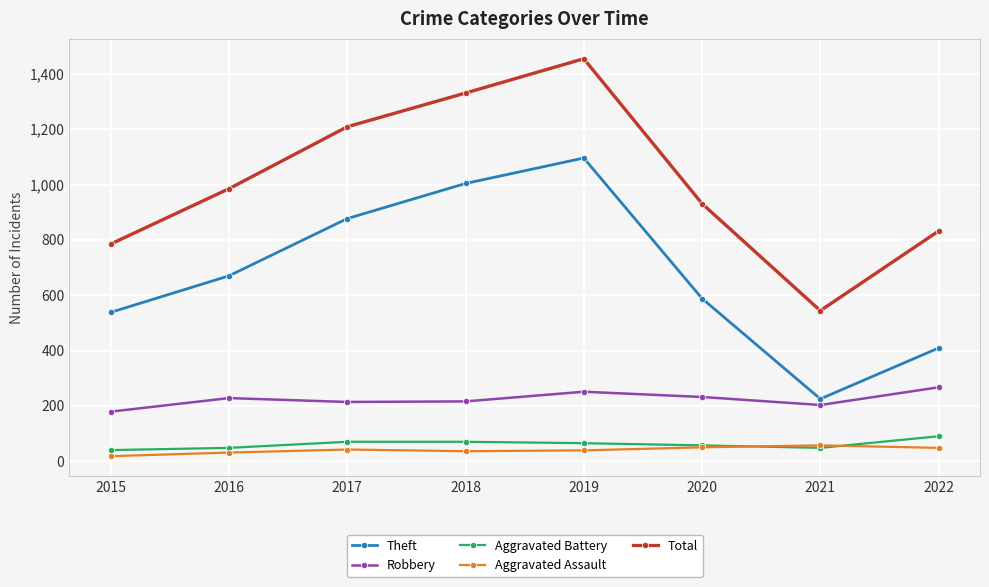

Does the chart have visible grid lines?

Yes